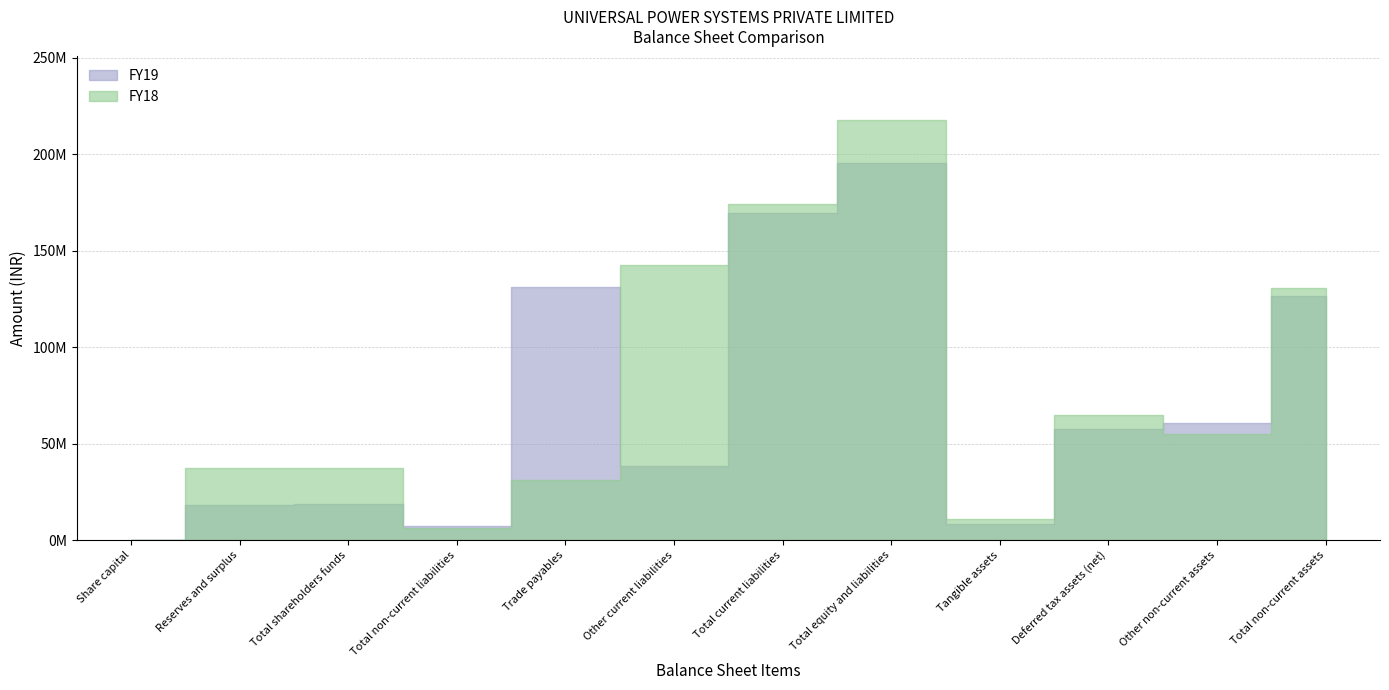

At which label is FY19 closest to 97800000?

Total non-current assets